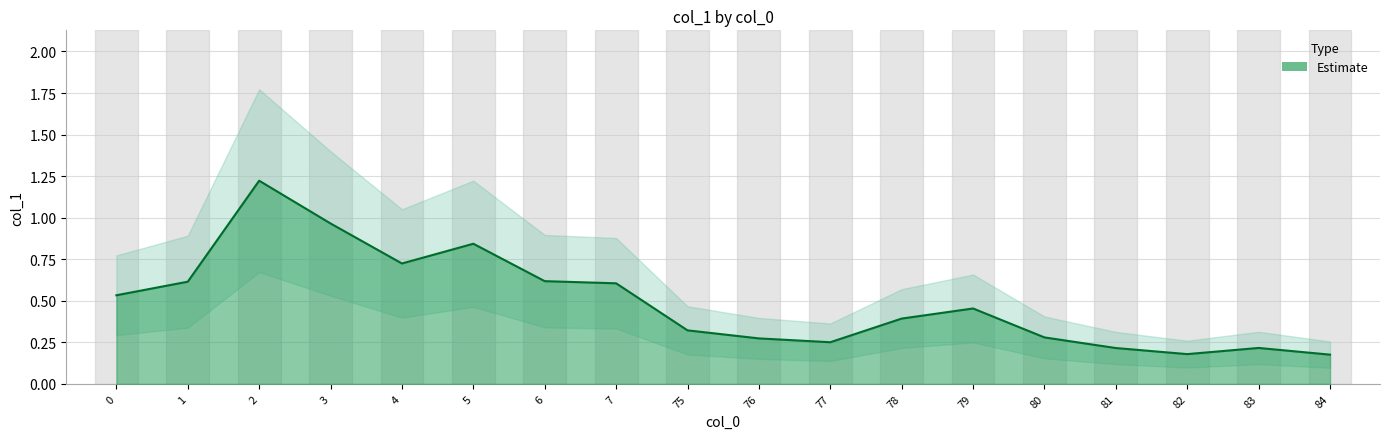

What is the sum of all values?

8.9